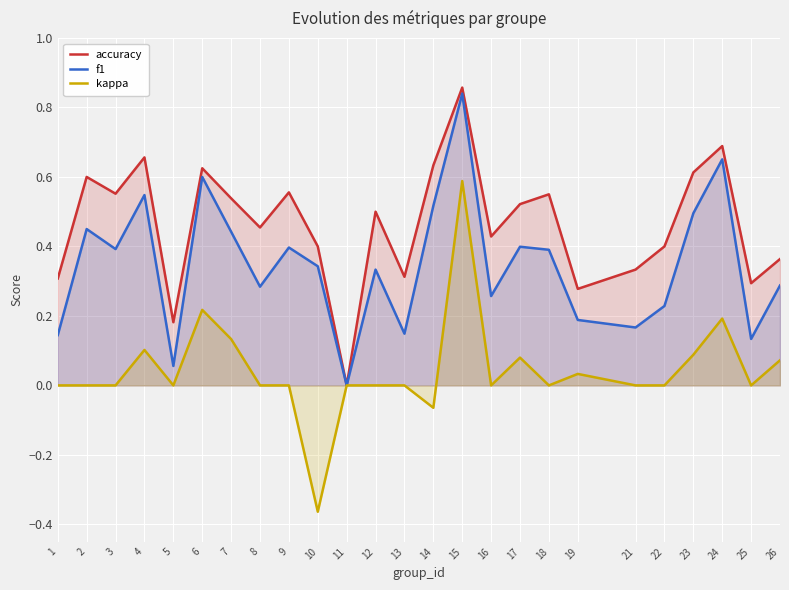

Which category has the highest value in the f1 series?

15